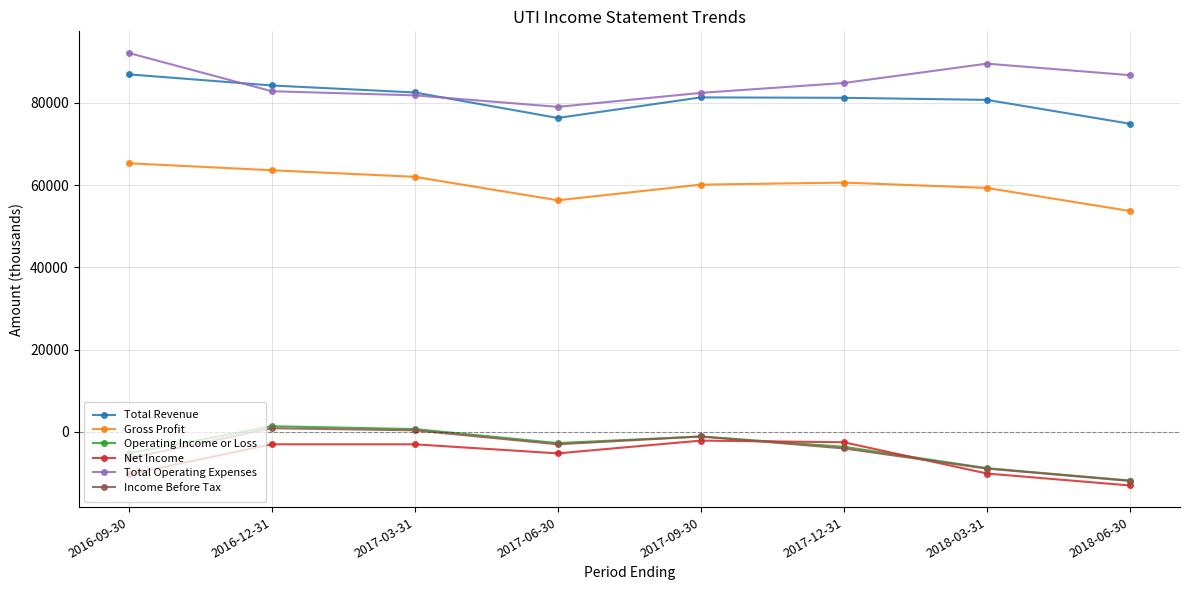

True or false: Total Revenue and Gross Profit intersect in this chart.

False